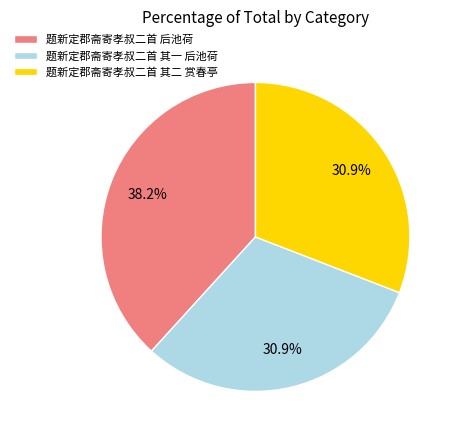

Between 题新定郡斋寄孝叔二首 后池荷 and 题新定郡斋寄孝叔二首 其二 赏春亭, which is larger?

题新定郡斋寄孝叔二首 后池荷